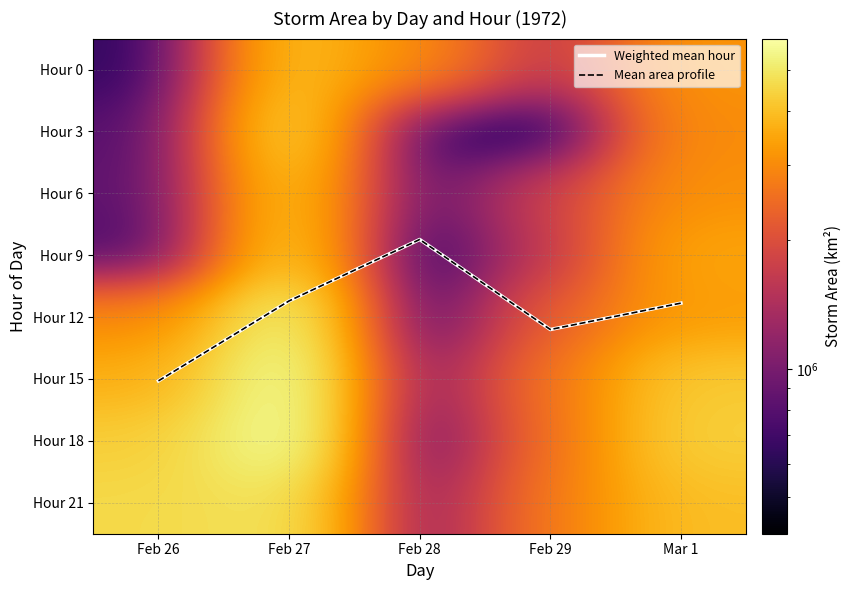

True or false: Hour 12 has a value of 132236.3 at Feb 28.

False